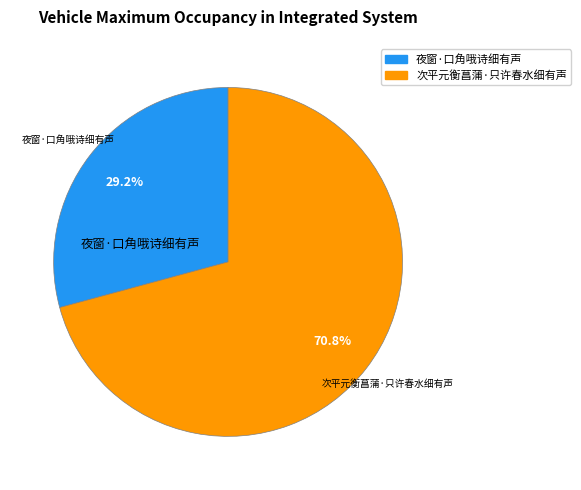

Do 次平元衡菖蒲·只许春水细有声 and 夜窗·口角哦诗细有声 together represent more than half of the pie?

Yes